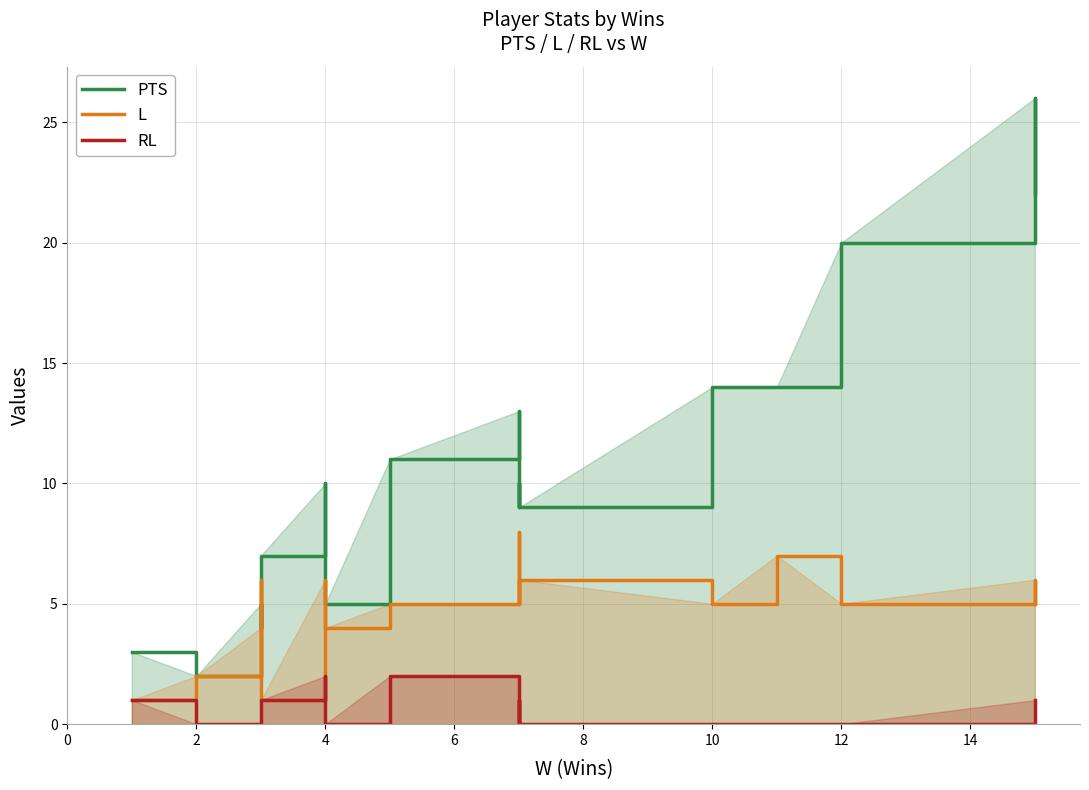

In PTS, how many points are higher than both neighbors (excluding endpoints)?

5